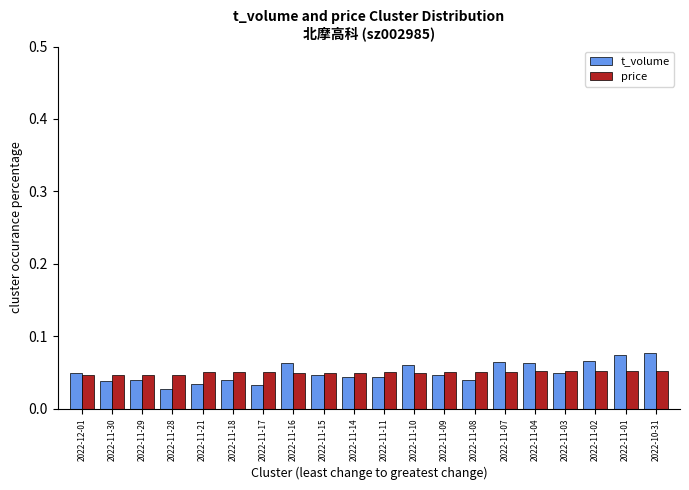

Count the price values in the range 0 to 1.

20